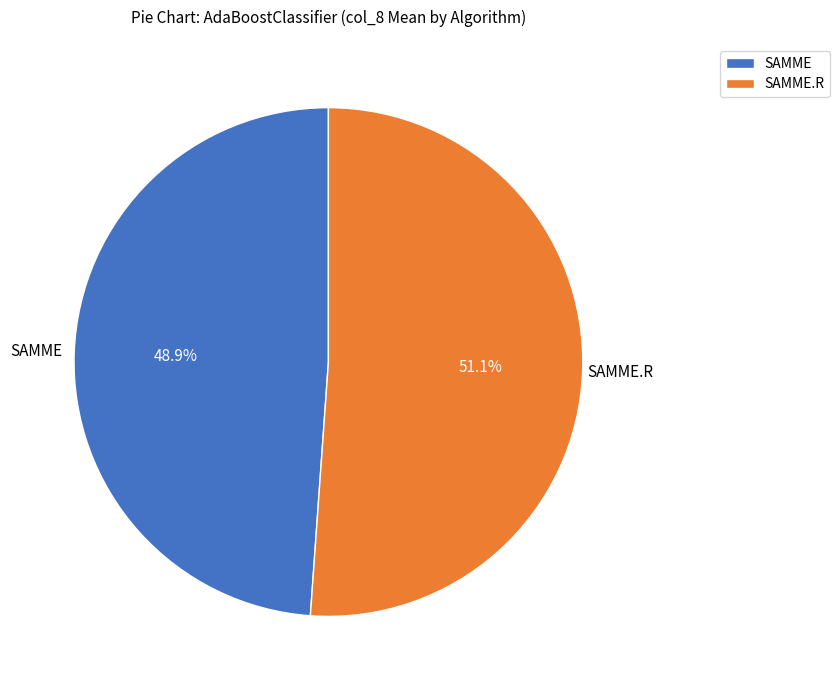

What is the largest slice in the pie chart?

SAMME.R